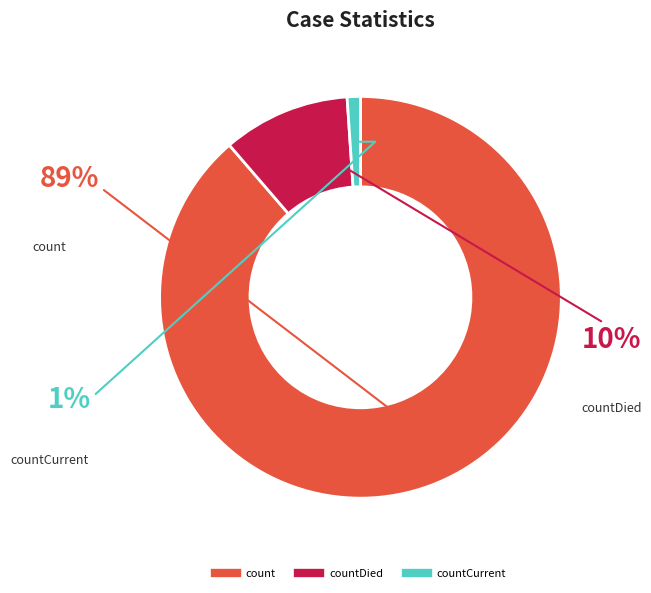

Does any single category account for the majority?

Yes